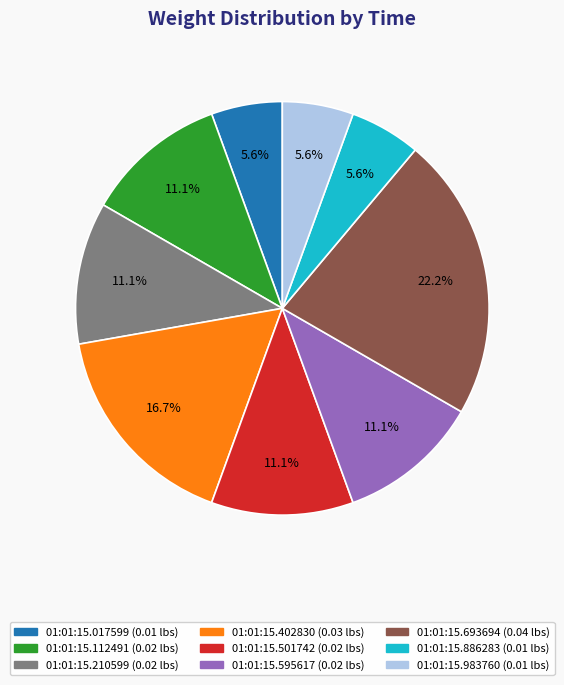

Is there a majority slice in this chart?

No